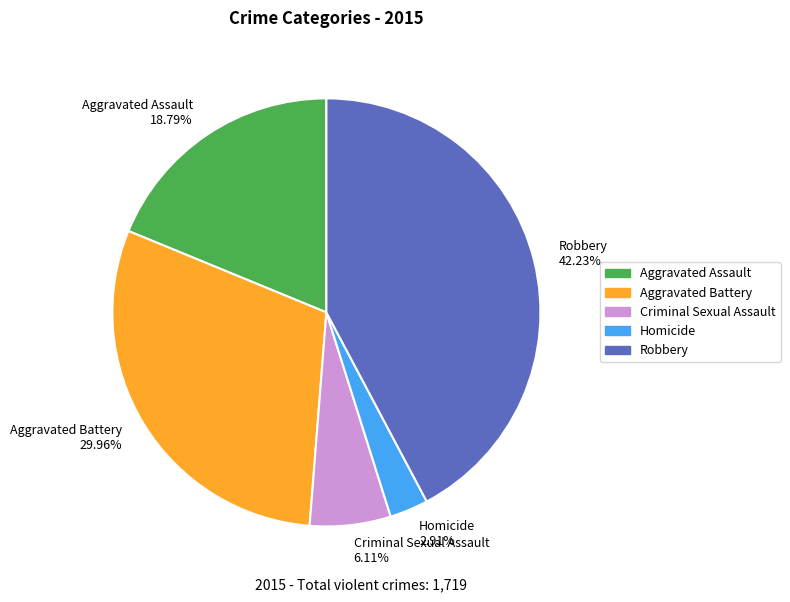

Is it true that Aggravated Battery is 30% of the pie?

True